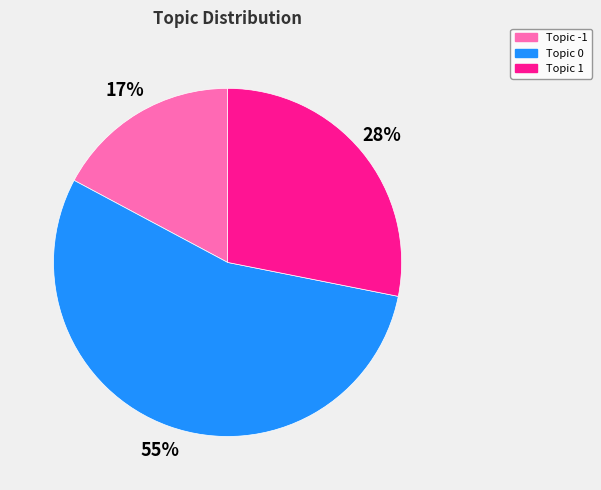

True or false: Topic 1 accounts for 21% of the total.

False